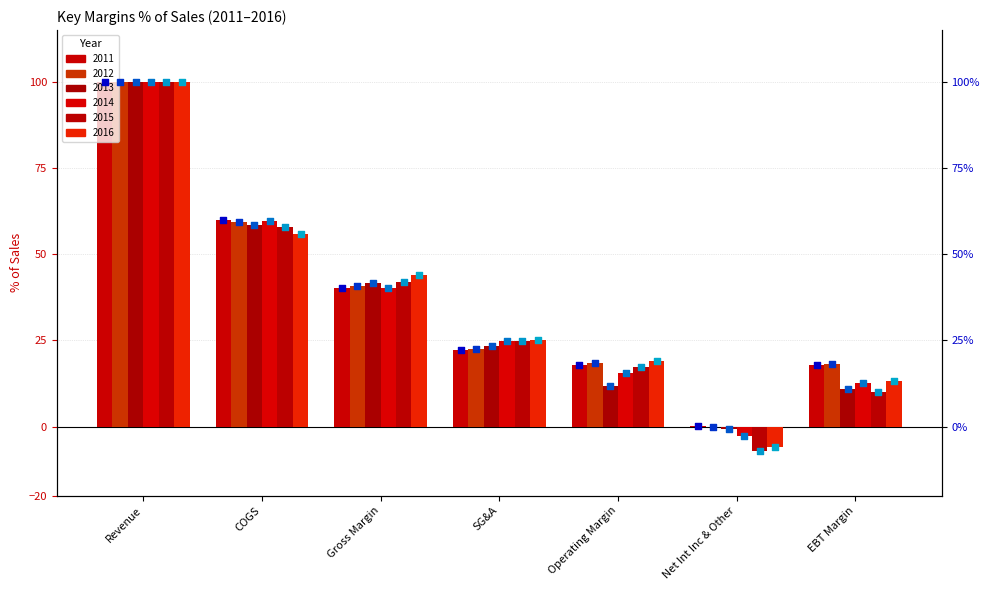

What are all the series names shown in the legend?

2011 (rank), 2012 (rank), 2013 (rank), 2014 (rank), 2015 (rank), 2016 (rank)